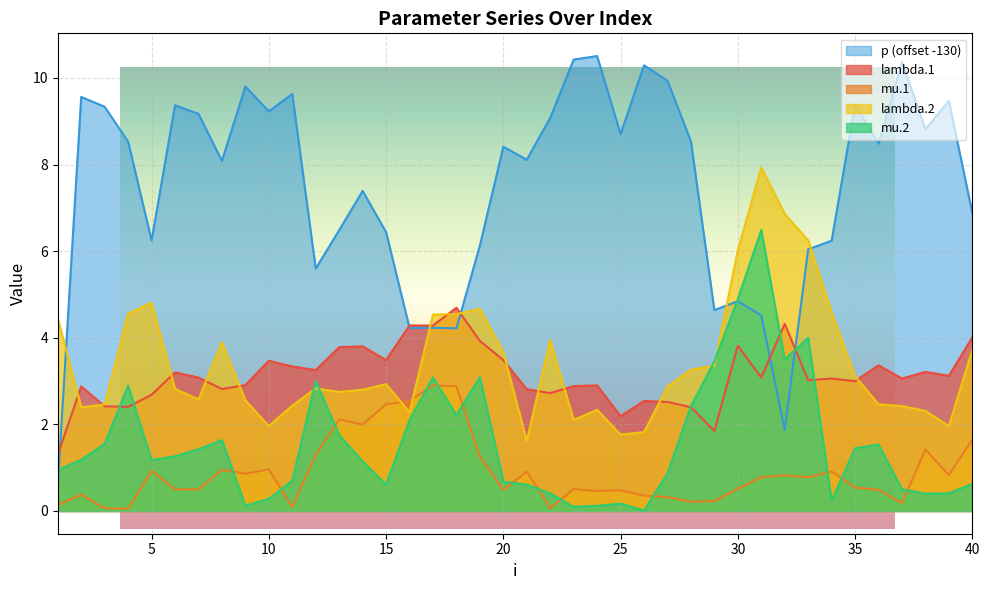

What is the value of the lambda.1 point at the 7th from the left?

3.1